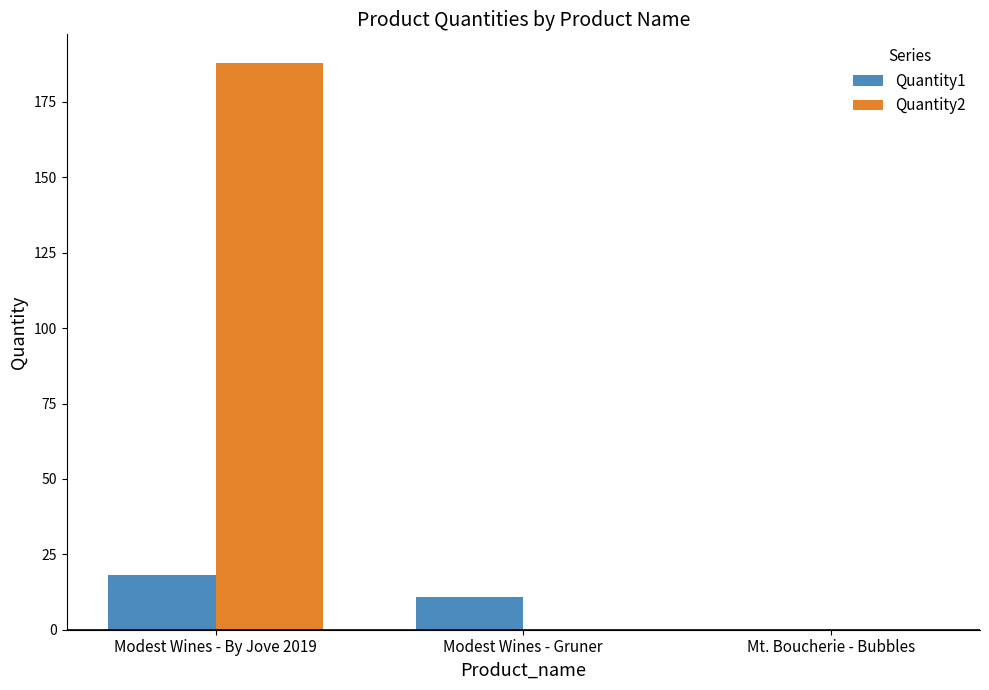

Which series has the largest total across all categories?

Quantity2